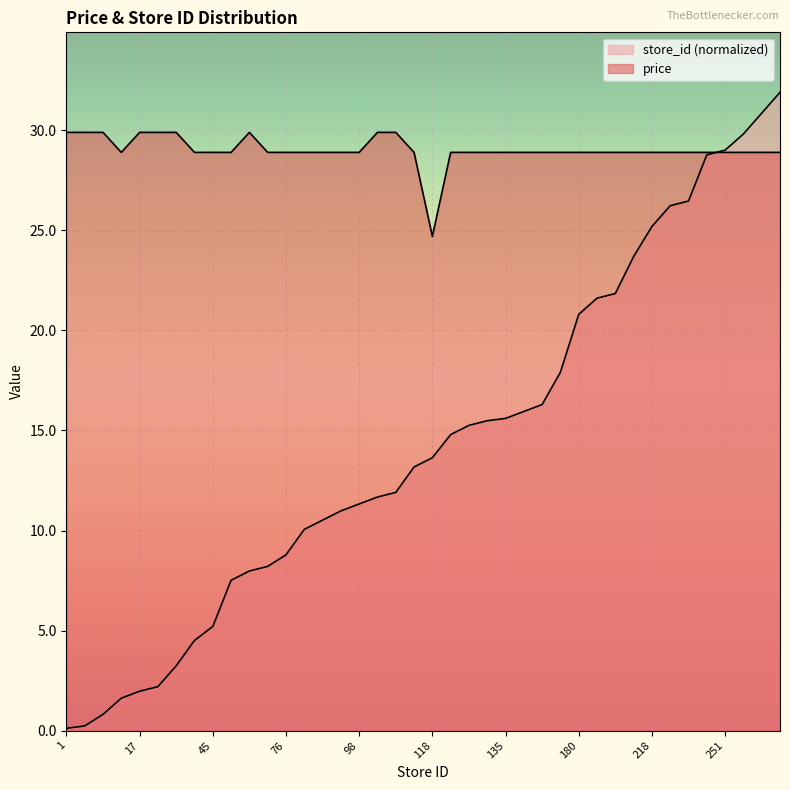

Rank the categories by price value from highest to lowest.

1, 2, 7, 17, 19, 28, 69, 101, 103, 14, 39, 45, 65, 71, 76, 87, 91, 95, 98, 114, 128, 132, 134, 135, 138, 141, 155, 180, 187, 189, 205, 218, 227, 229, 249, 251, 258, 267, 276, 118